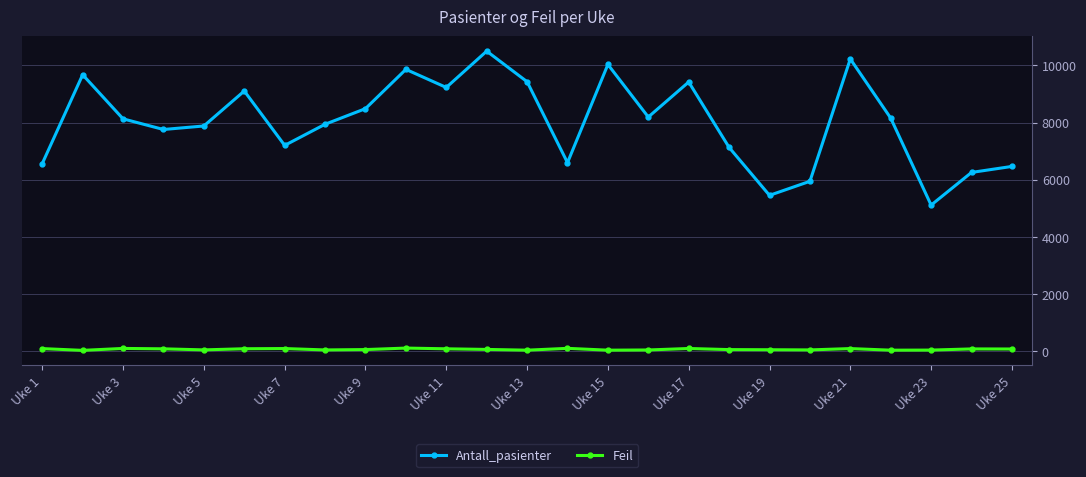

True or false: Feil and Antall_pasienter cross at least once.

False